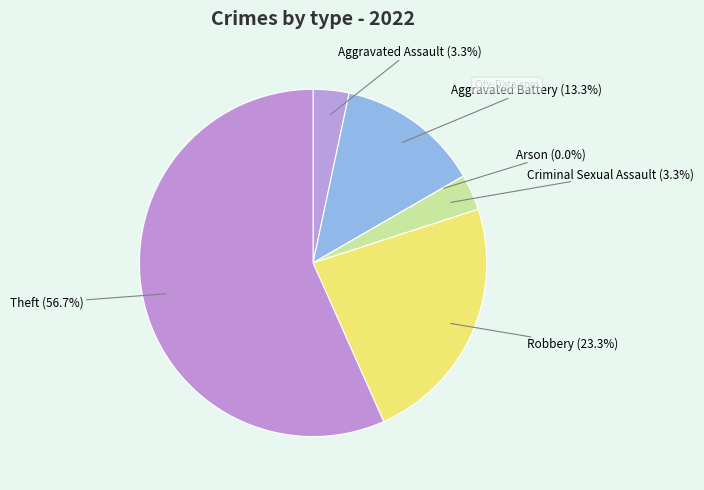

Is it true that Theft is 57% of the pie?

True